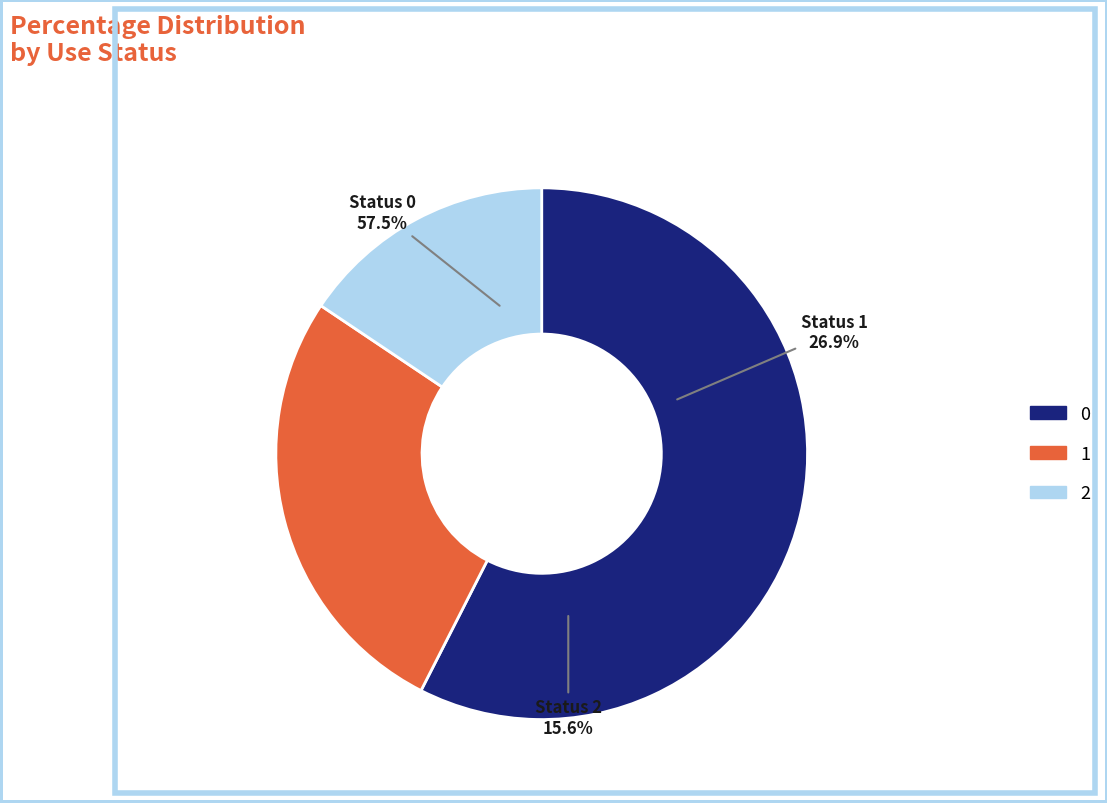

Is there a majority slice in this chart?

Yes